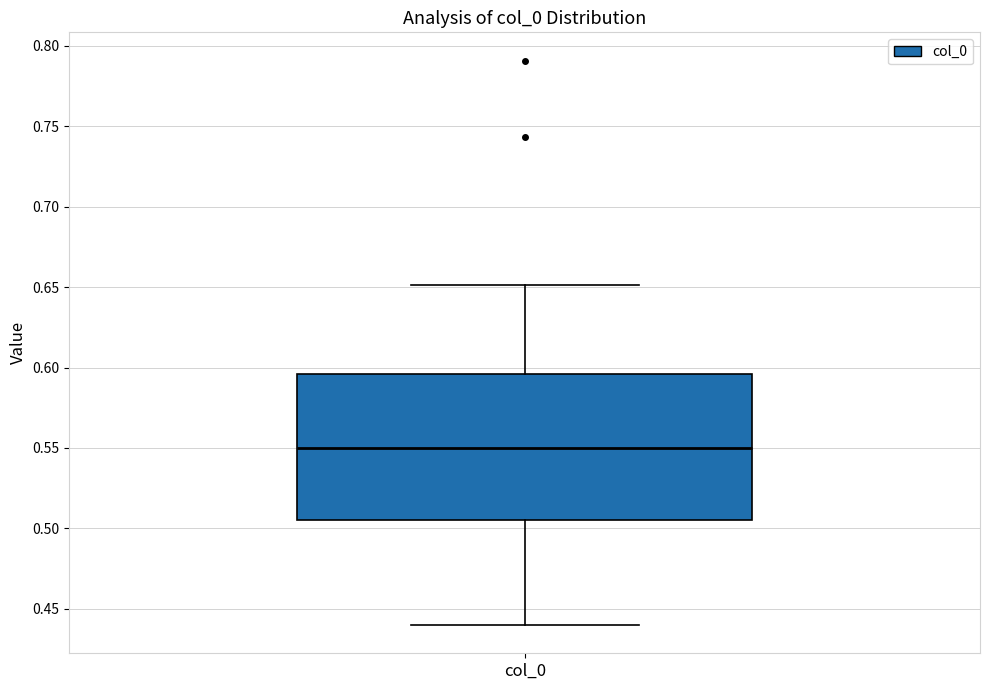

Read this box plot against the y-axis: the position of the median line, the range covered by the box, and the ends of both whiskers. The values are not printed on the chart, so give them approximately, as read against the axis.

median 0.550, box 0.505 to 0.595, whiskers 0.440 to 0.650